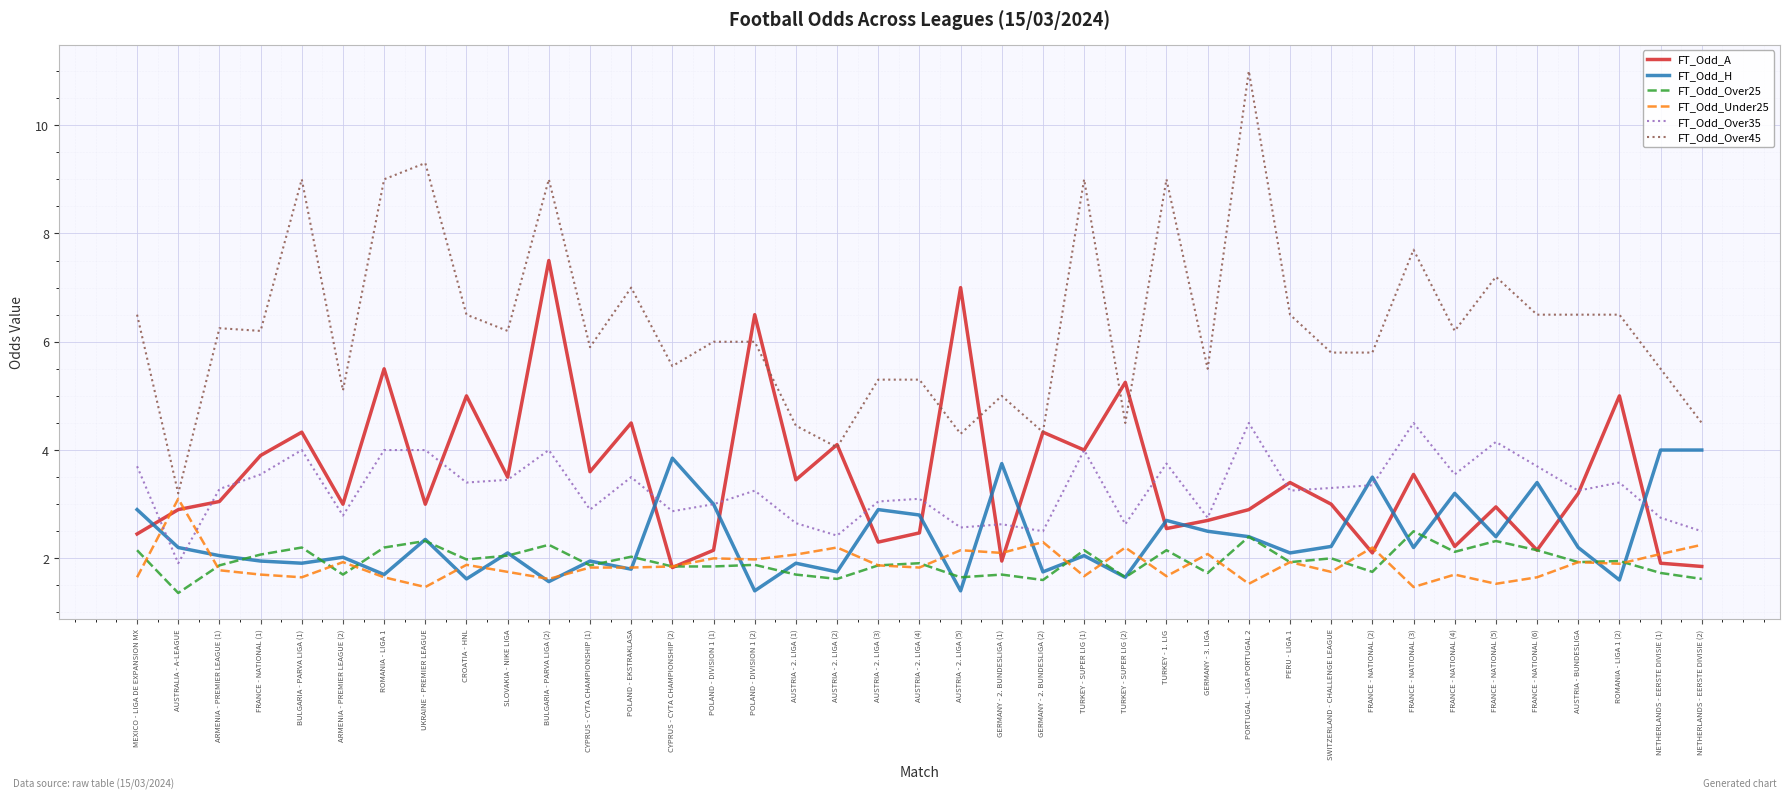

Is the value of FT_Odd_A at ARMENIA - PREMIER LEAGUE (2) greater than the value of FT_Odd_Over25 at CYPRUS - CYTA CHAMPIONSHIP (2)?

Yes